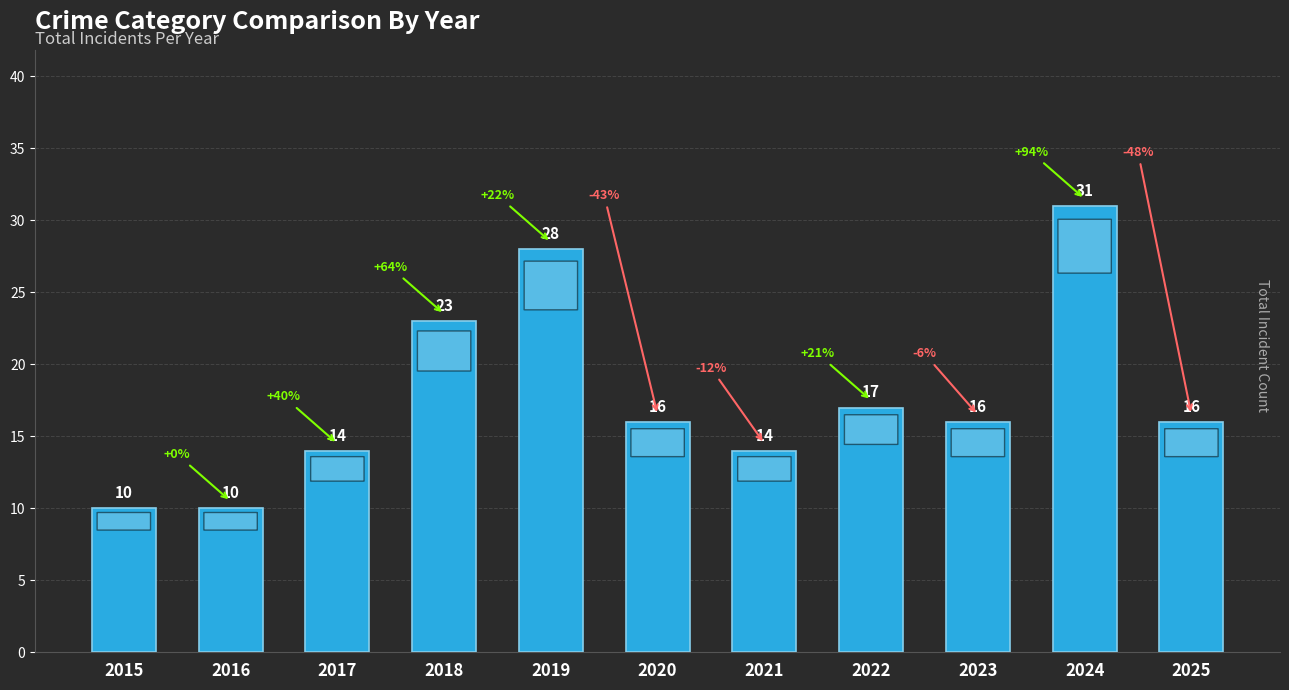

What is the maximum value shown in the chart?

31